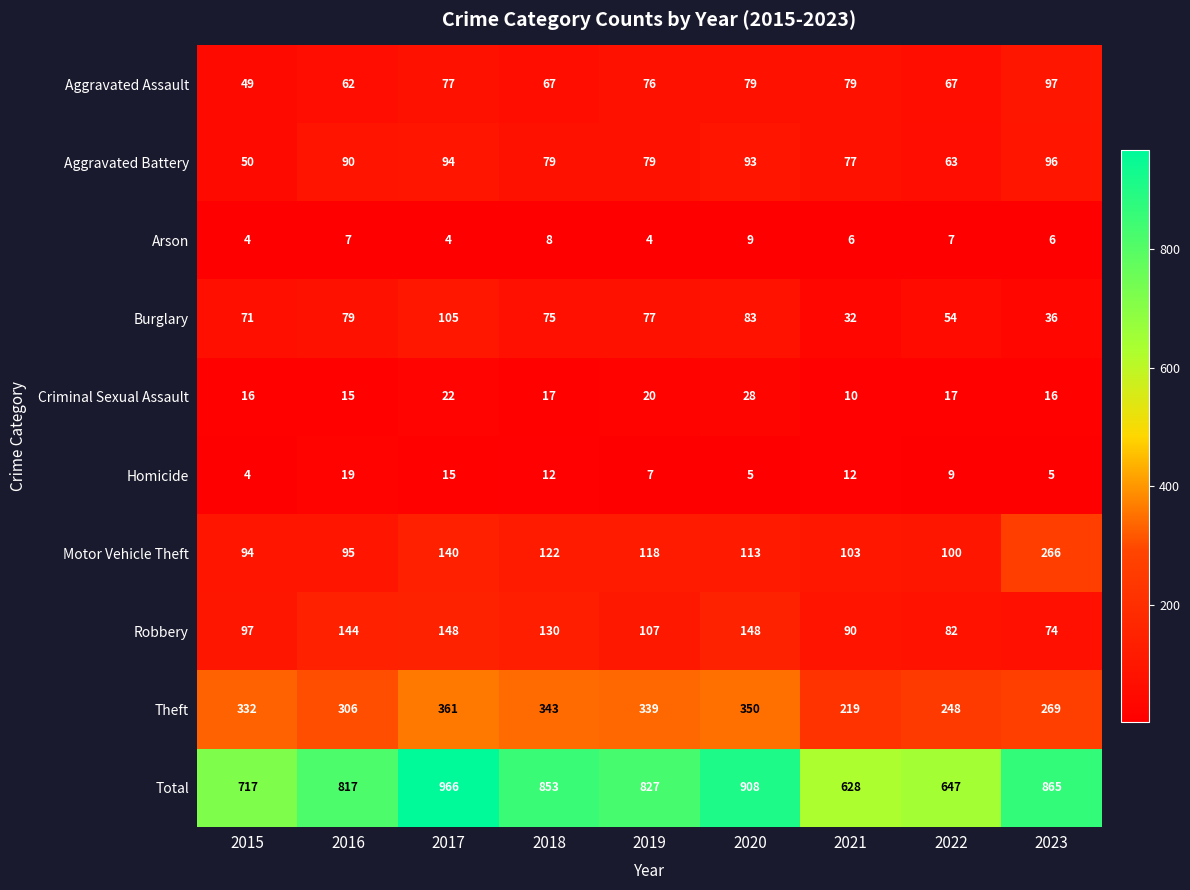

What is the minimum value shown in the chart?

4